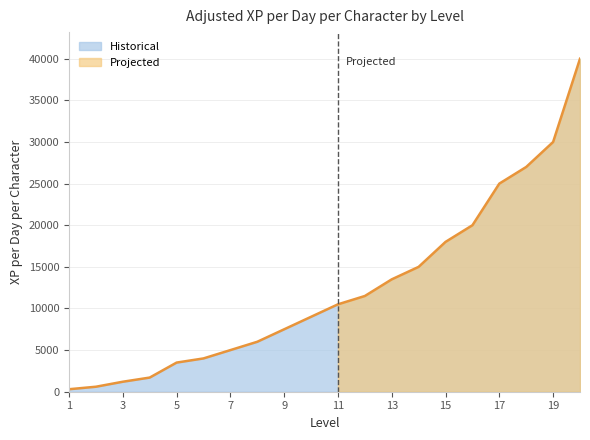

Which has a higher value, 10 or 13?

13